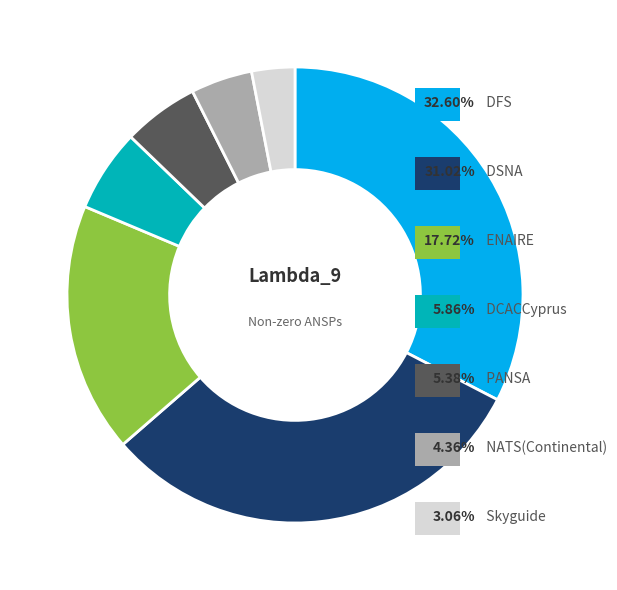

Is there any slice that represents more than half of the pie?

No